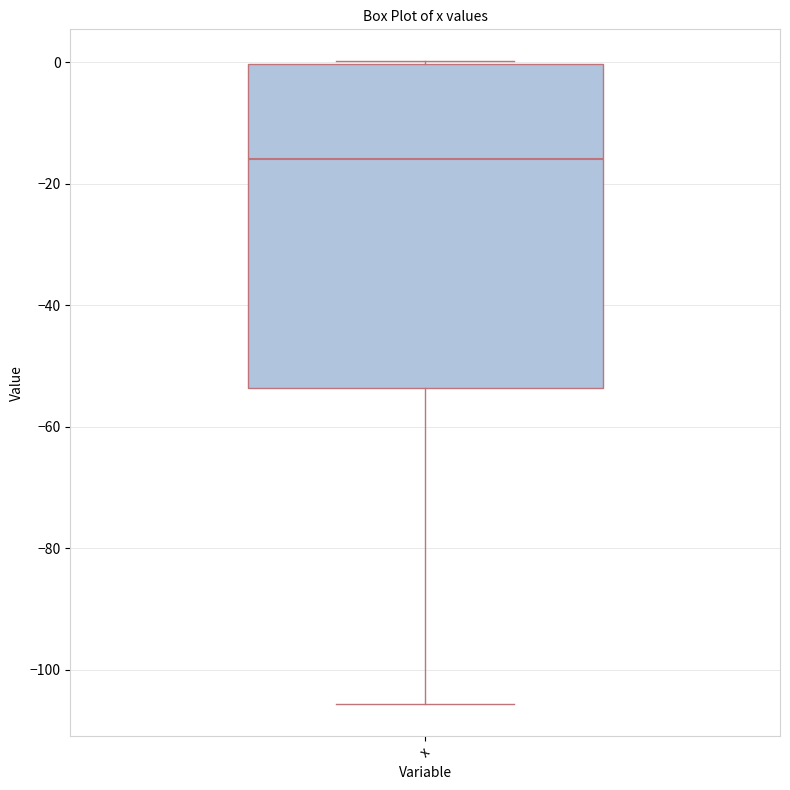

Where does the median line of the box for x sit on the y-axis? The values are not printed on the chart, so give them approximately, as read against the axis.

-16